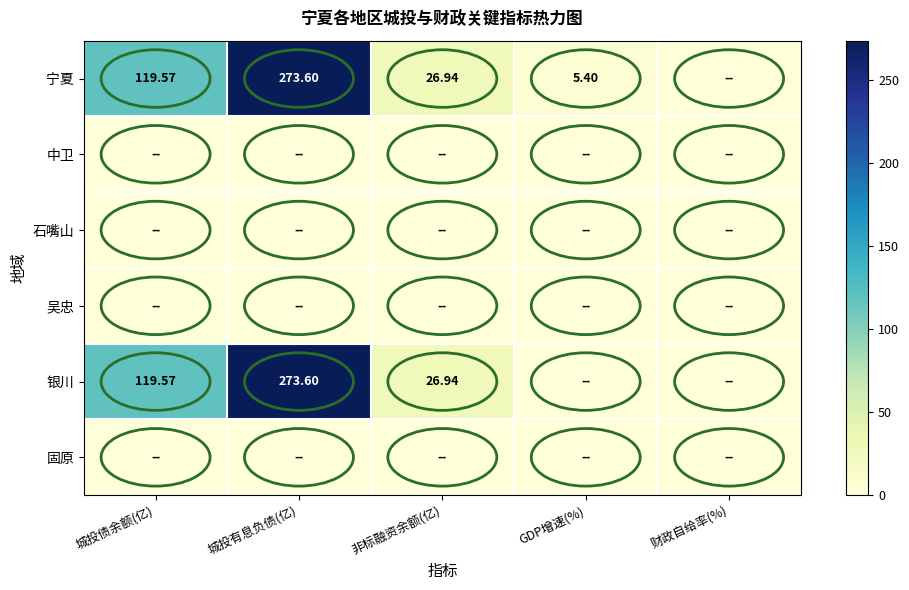

At which category is the sum across all series the highest?

城投有息负债(亿)